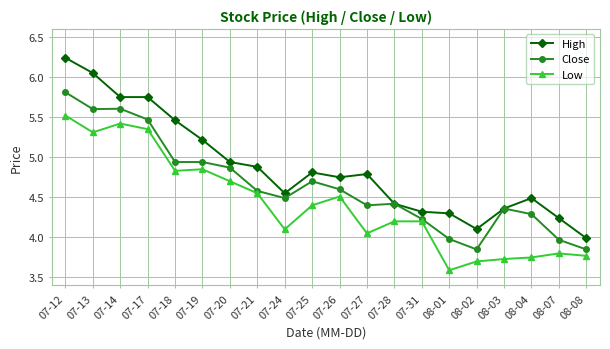

Is the value of Low at 07-18 greater than the value of High at 08-07?

Yes